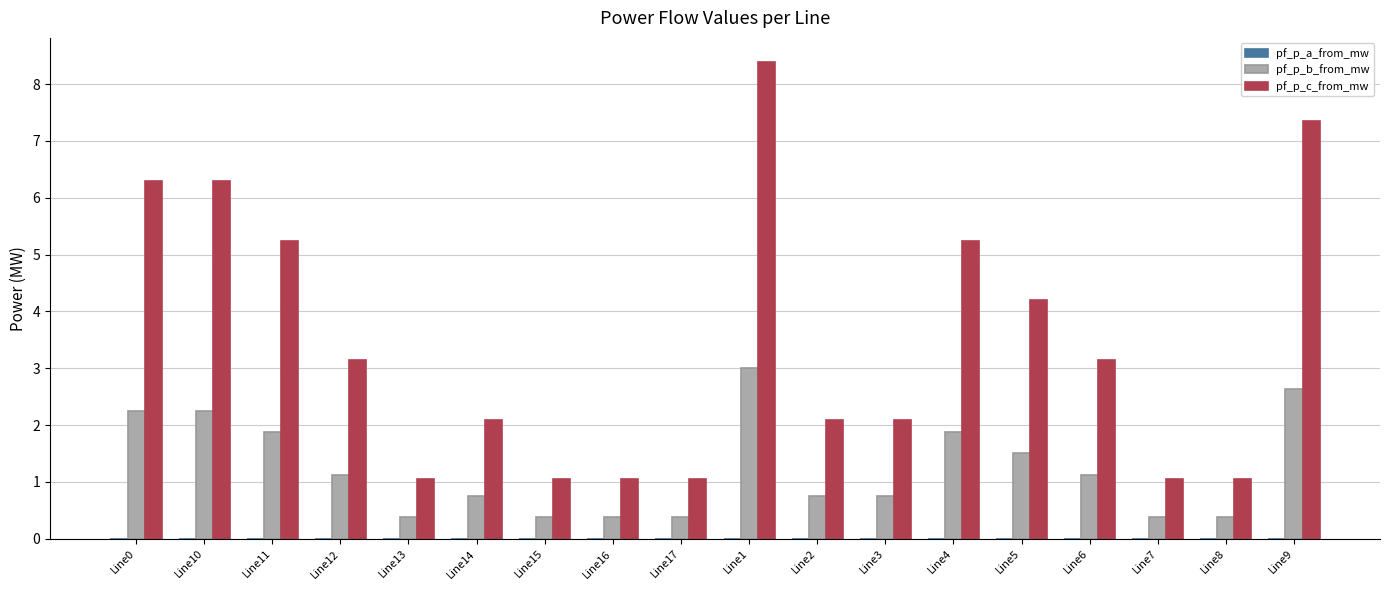

Are the bars grouped side by side (vs. stacked)?

Yes